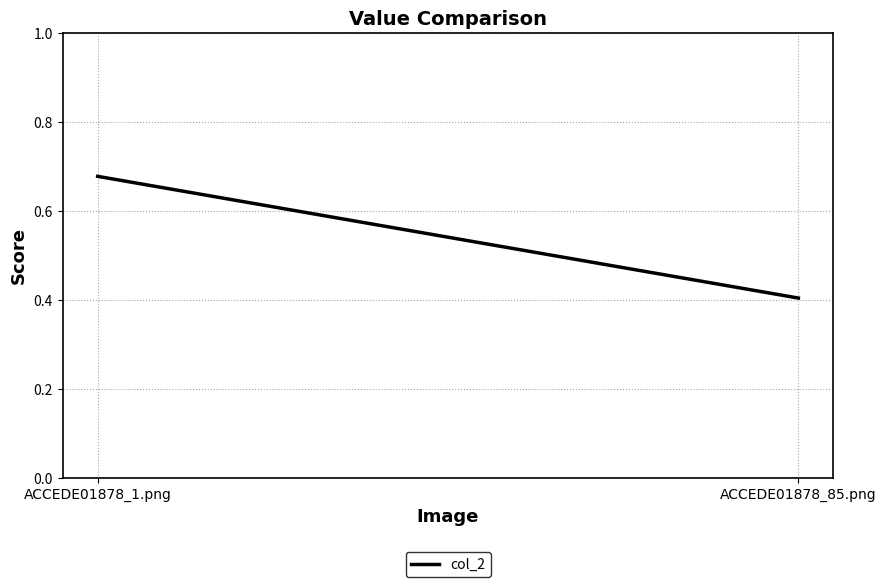

Which category has the lowest value across all series?

ACCEDE01878_85.png